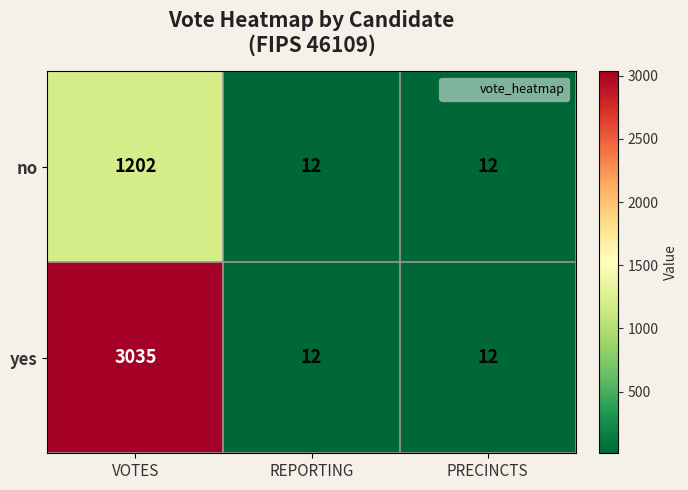

Which series has the widest spread of values?

yes